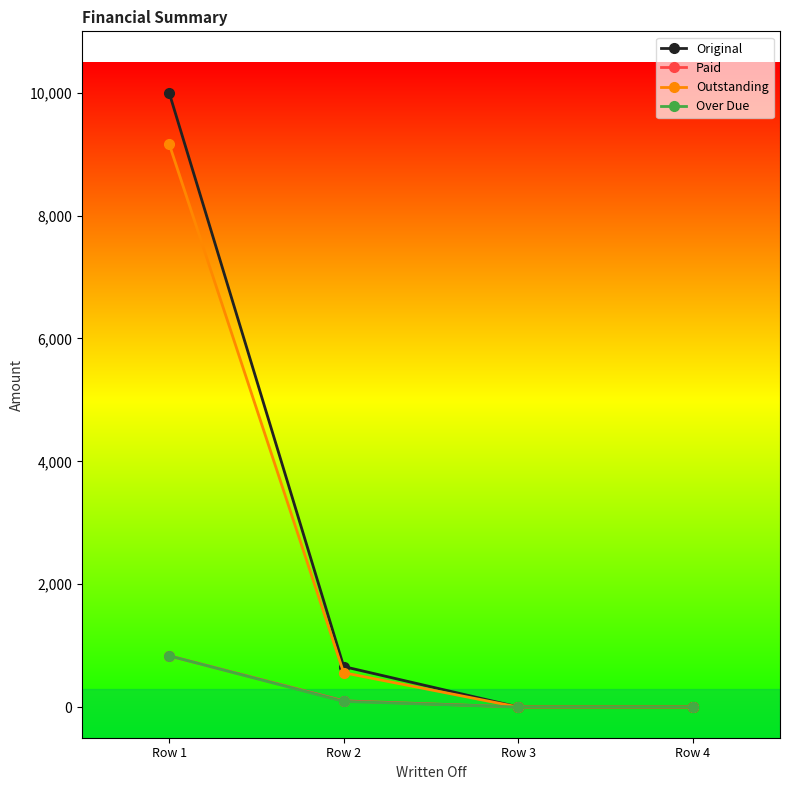

Is it true that Paid equals 410.5 at Row 1?

False